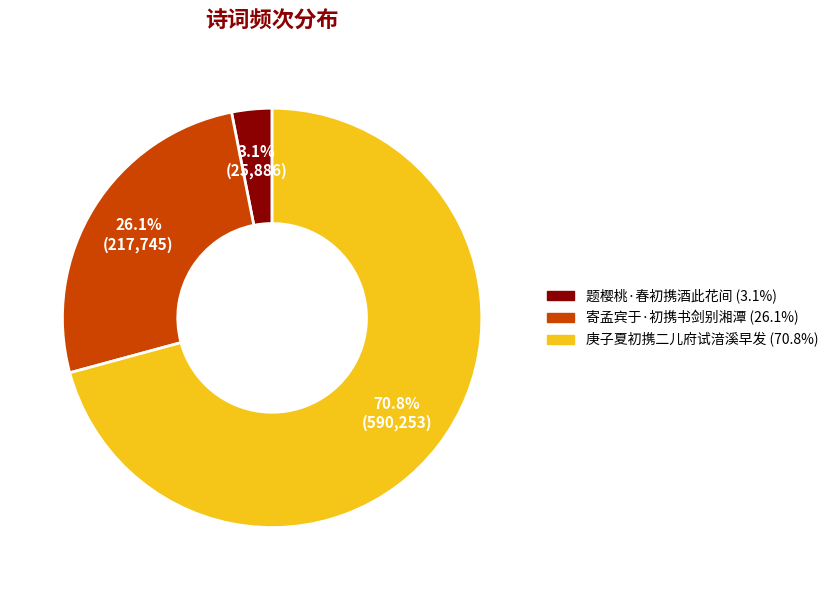

To the nearest percent, what is the difference between the 寄孟宾于·初携书剑别湘潭 and 题樱桃·春初携酒此花间 slice percentages?

23%